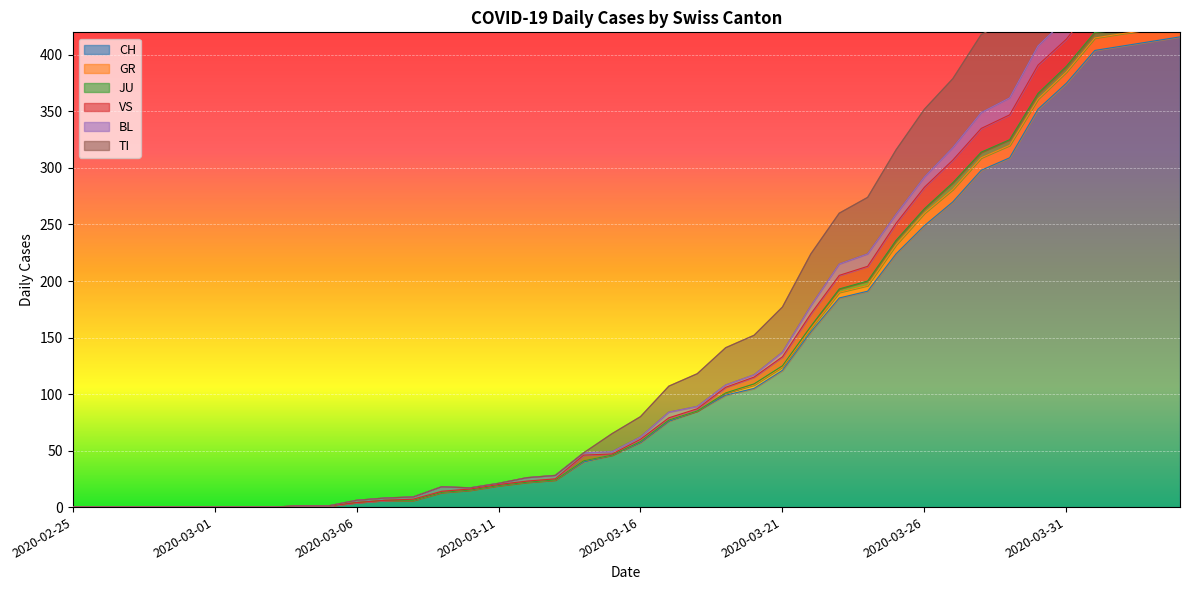

What is the difference between the highest and lowest values at 2020-03-08?

3